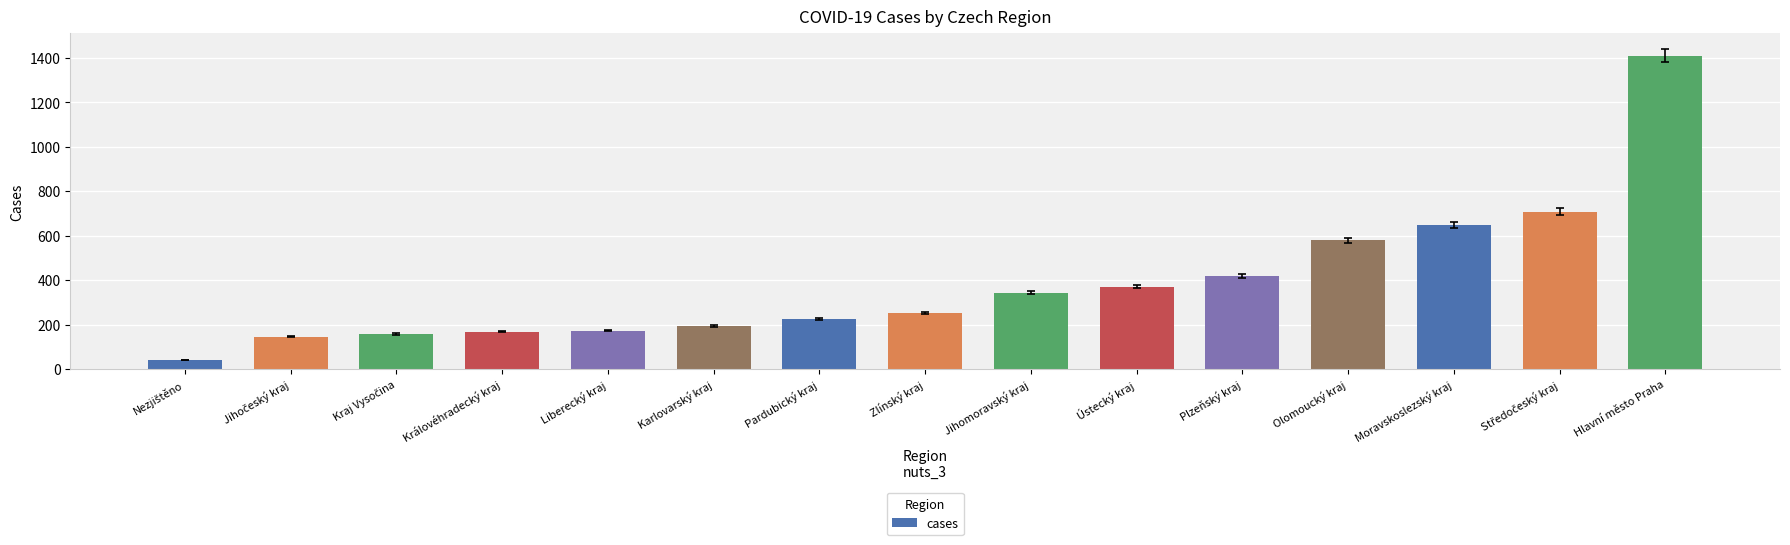

What is the average value?

389